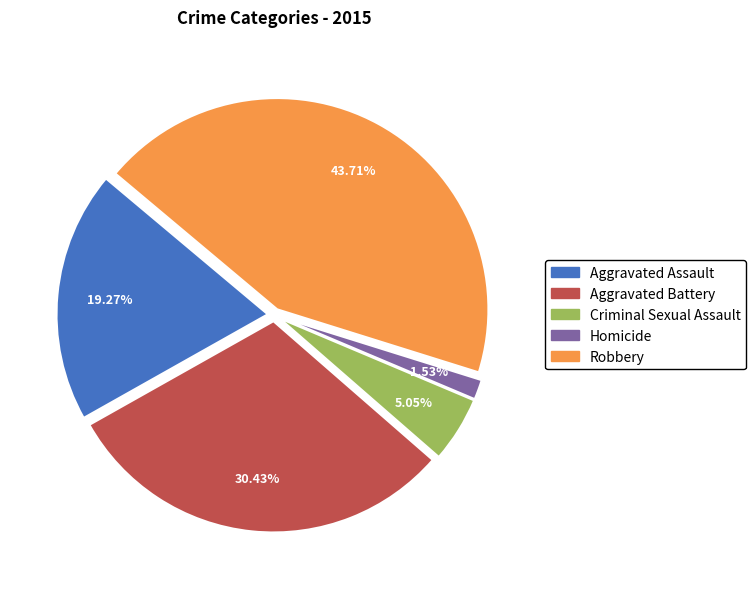

What percentage do Criminal Sexual Assault and Aggravated Battery together represent?

35.5%